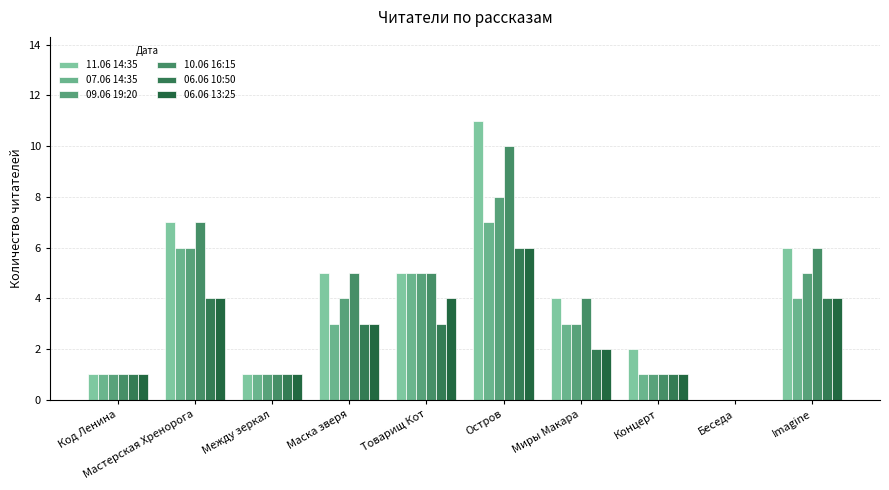

What is the total value across all series at Imagine?

29